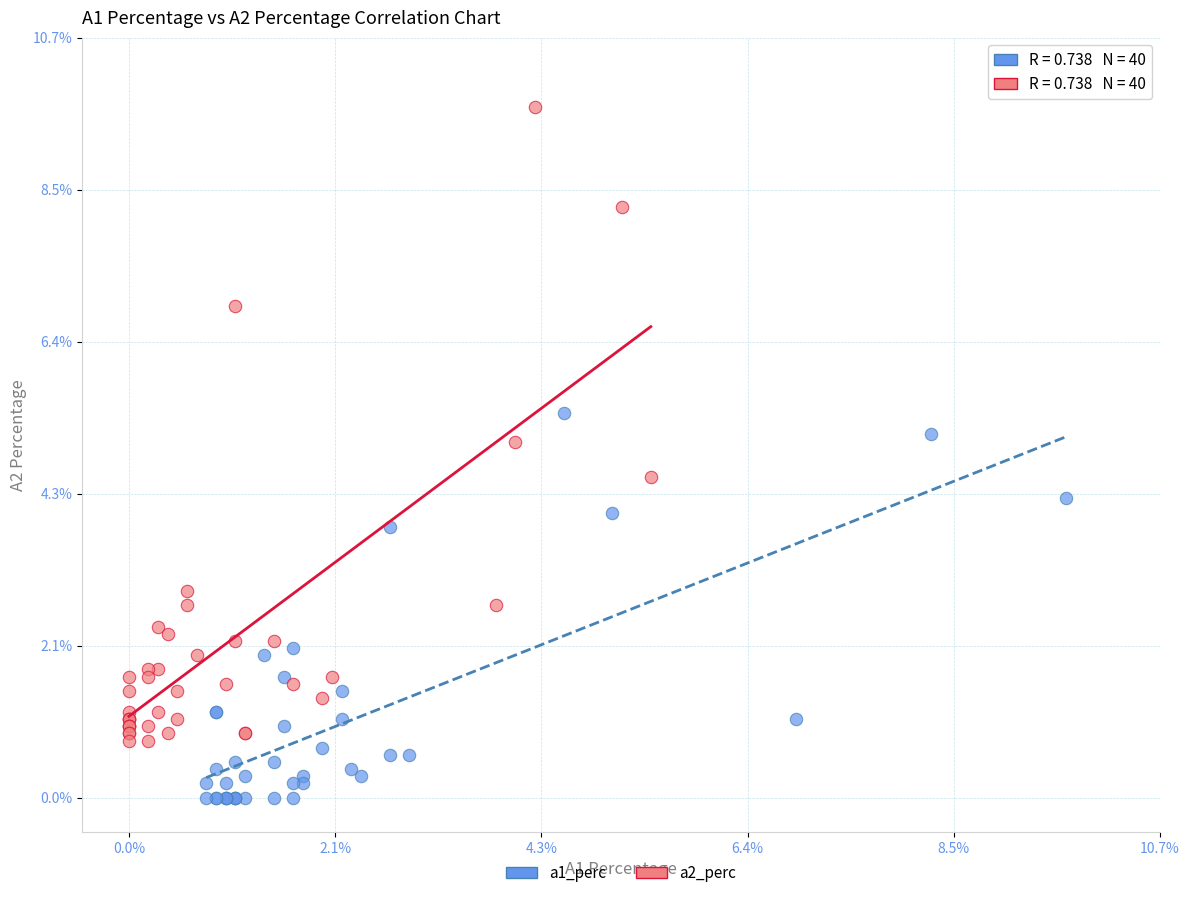

Which series contains the lowest Y value?

a1_perc